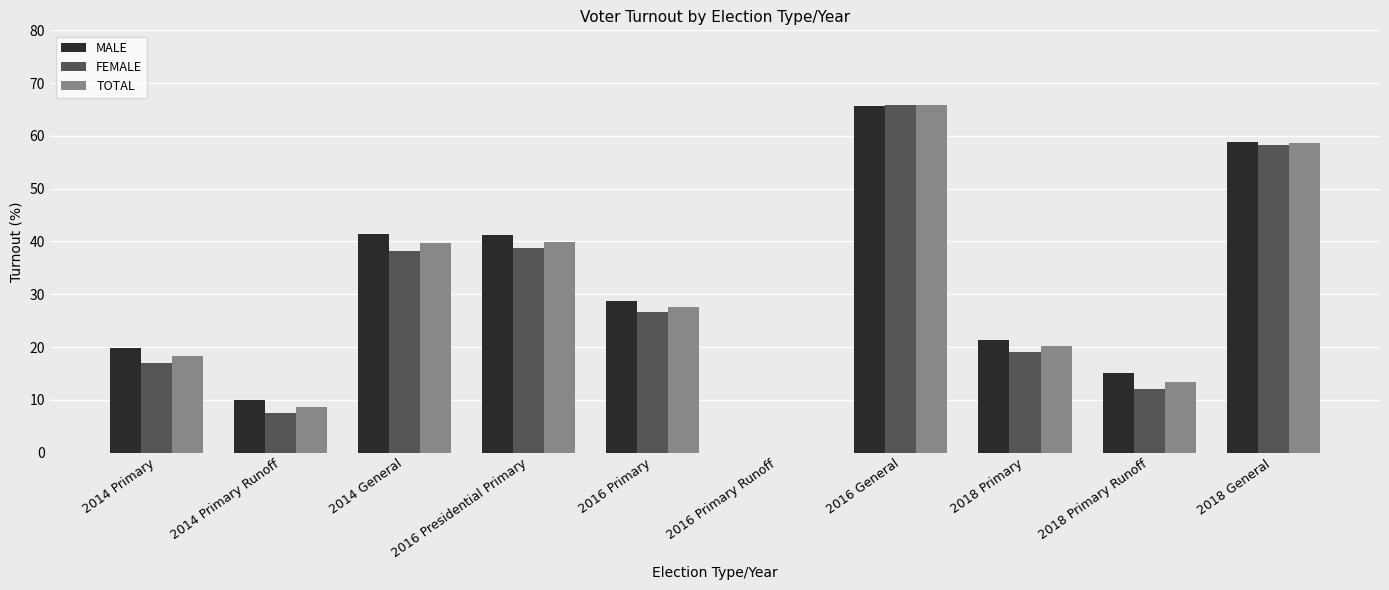

Which series changed the most between 2014 Primary Runoff and 2016 General?

FEMALE